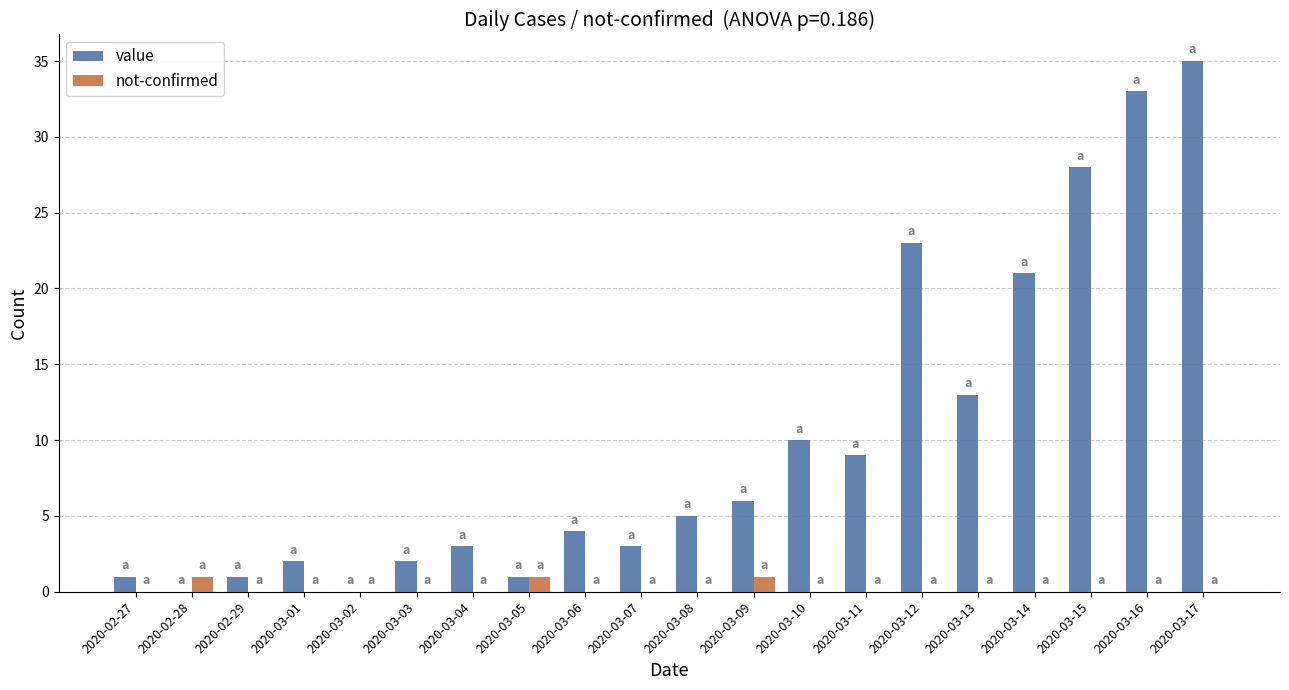

Reading left to right, list all the values displayed in this chart.

value: 2020-02-27=1	2020-02-28=0	2020-02-29=1	2020-03-01=2	2020-03-02=0	2020-03-03=2	2020-03-04=3	2020-03-05=1	2020-03-06=4	2020-03-07=3	2020-03-08=5	2020-03-09=6	2020-03-10=10	2020-03-11=9	2020-03-12=23	2020-03-13=13	2020-03-14=21	2020-03-15=28	2020-03-16=33	2020-03-17=35
not-confirmed: 2020-02-27=0	2020-02-28=1	2020-02-29=0	2020-03-01=0	2020-03-02=0	2020-03-03=0	2020-03-04=0	2020-03-05=1	2020-03-06=0	2020-03-07=0	2020-03-08=0	2020-03-09=1	2020-03-10=0	2020-03-11=0	2020-03-12=0	2020-03-13=0	2020-03-14=0	2020-03-15=0	2020-03-16=0	2020-03-17=0